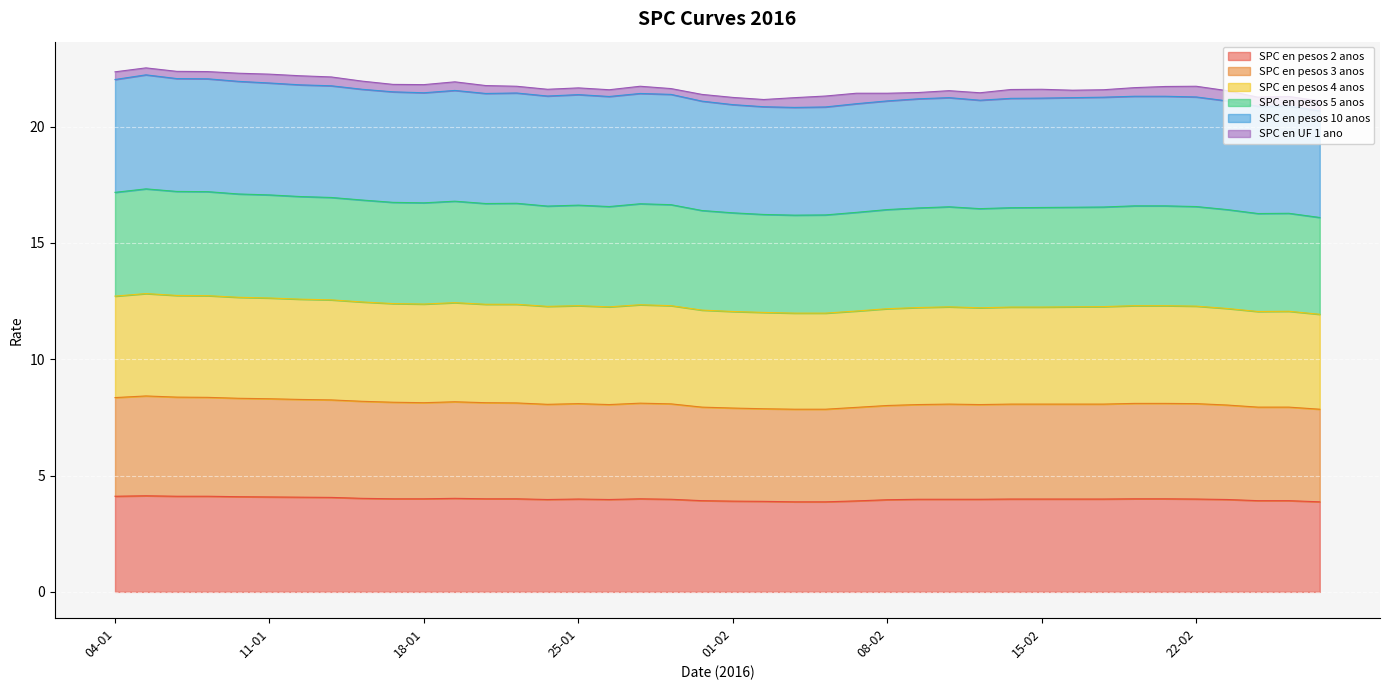

The SPC en pesos 2 anos series shows 1.7 at 04-01. True or false?

False